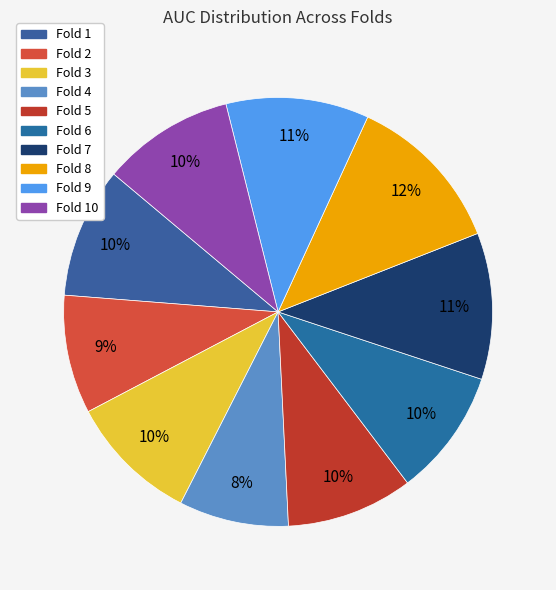

Count the number of slices in the pie.

10